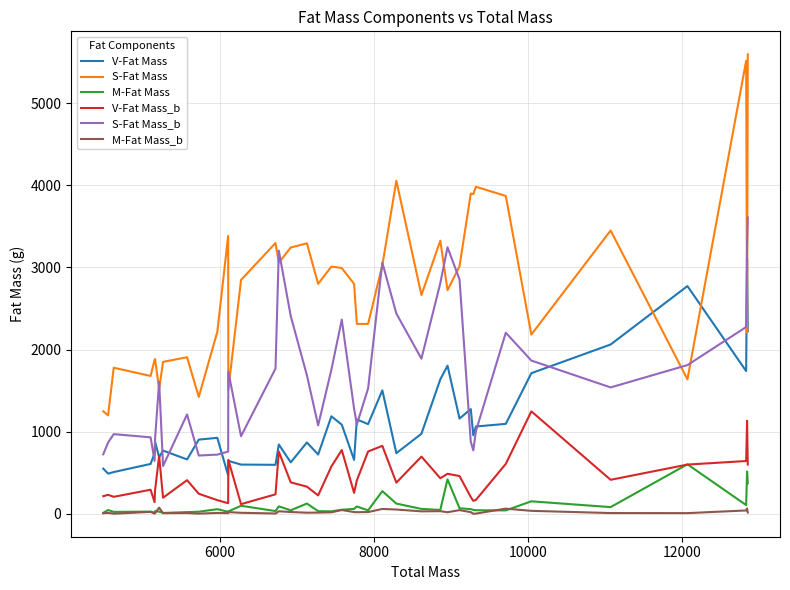

Which series has the largest total across all categories?

S-Fat Mass